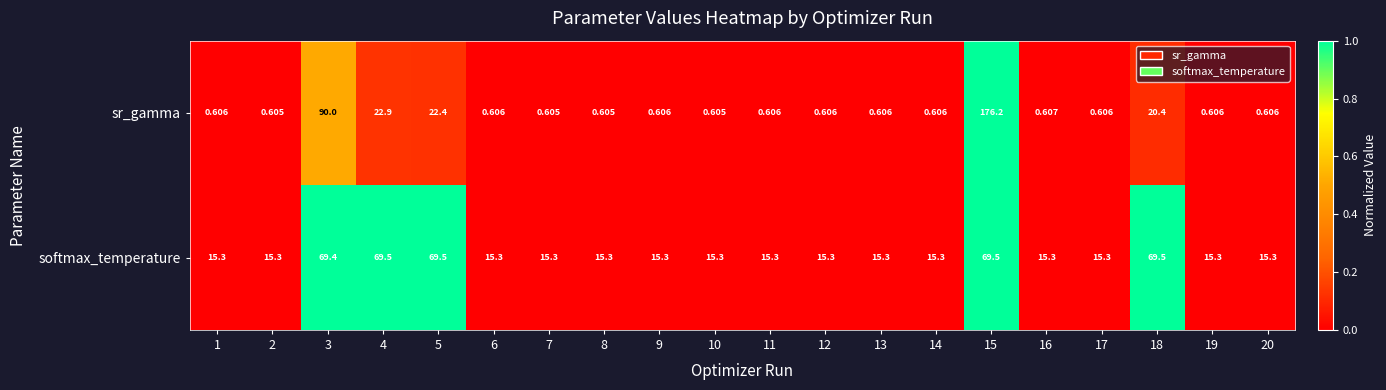

At 7, list the series in order from largest to smallest.

softmax_temperature, sr_gamma